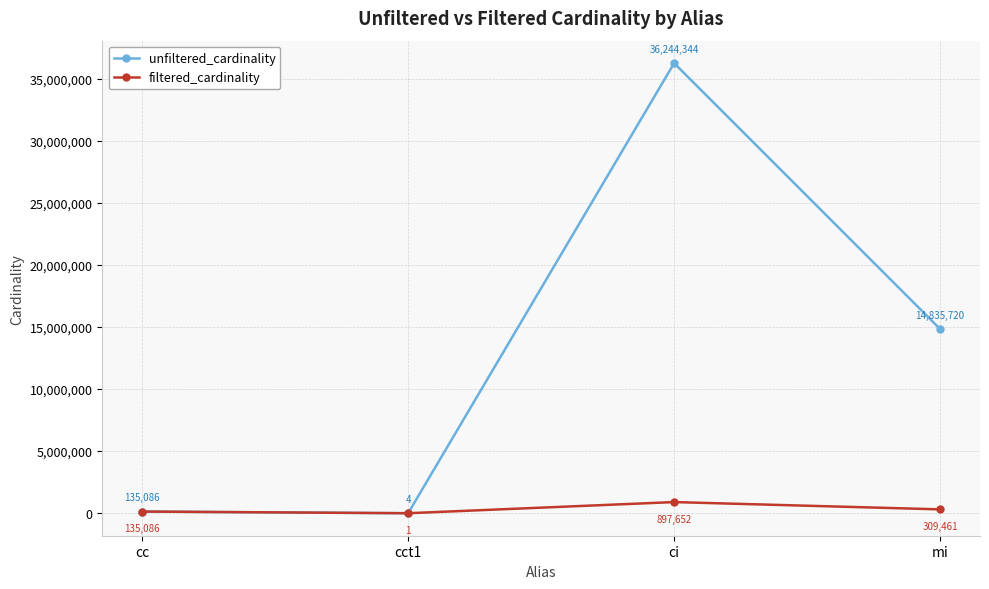

What is the sum of all unfiltered_cardinality values?

51215154